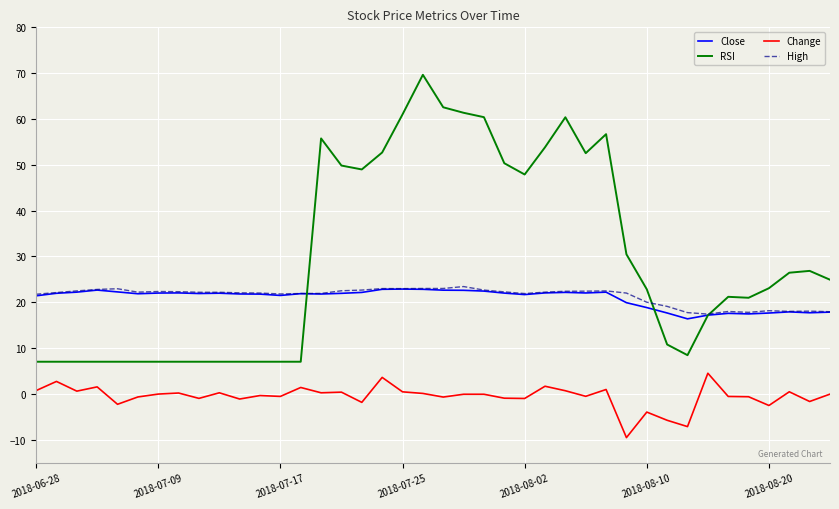

Which series has the widest spread of values?

RSI